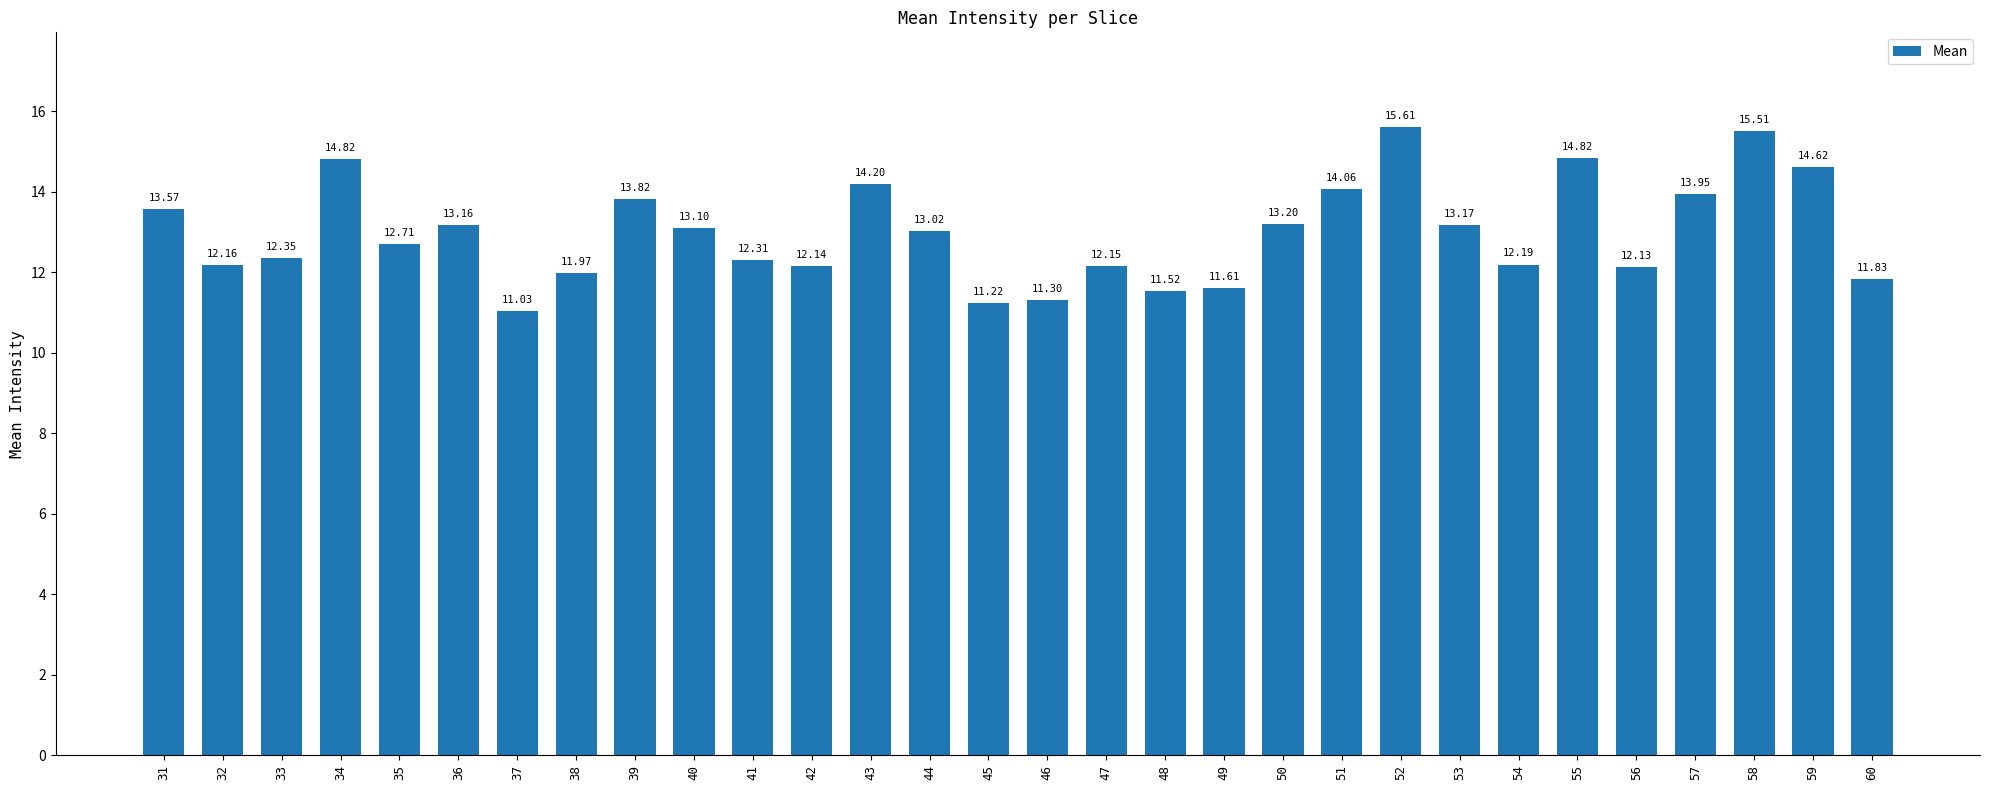

What is the minimum value shown in the chart?

11.0